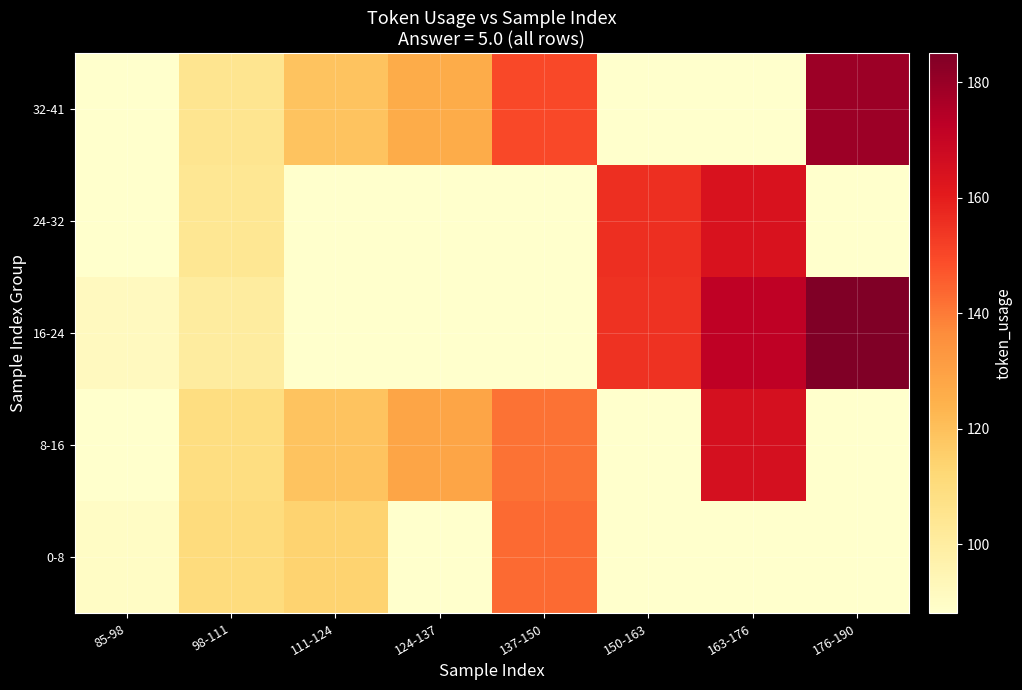

Reading left to right, transcribe all the data shown in this chart.

0-8: 85-98=90.1	98-111=110.0	111-124=114.0	124-137=88.0	137-150=143.0	150-163=88.0	163-176=88.0	176-190=88.0
8-16: 85-98=88.0	98-111=109.0	111-124=119.0	124-137=128.2	137-150=141.5	150-163=88.0	163-176=165.0	176-190=88.0
16-24: 85-98=91.5	98-111=100.5	111-124=88.0	124-137=88.0	137-150=88.0	150-163=155.0	163-176=172.0	176-190=185.0
24-32: 85-98=88.0	98-111=103.6	111-124=88.0	124-137=88.0	137-150=88.0	150-163=155.8	163-176=164.0	176-190=88.0
32-41: 85-98=88.0	98-111=105.0	111-124=119.0	124-137=126.0	137-150=150.0	150-163=88.0	163-176=88.0	176-190=179.0